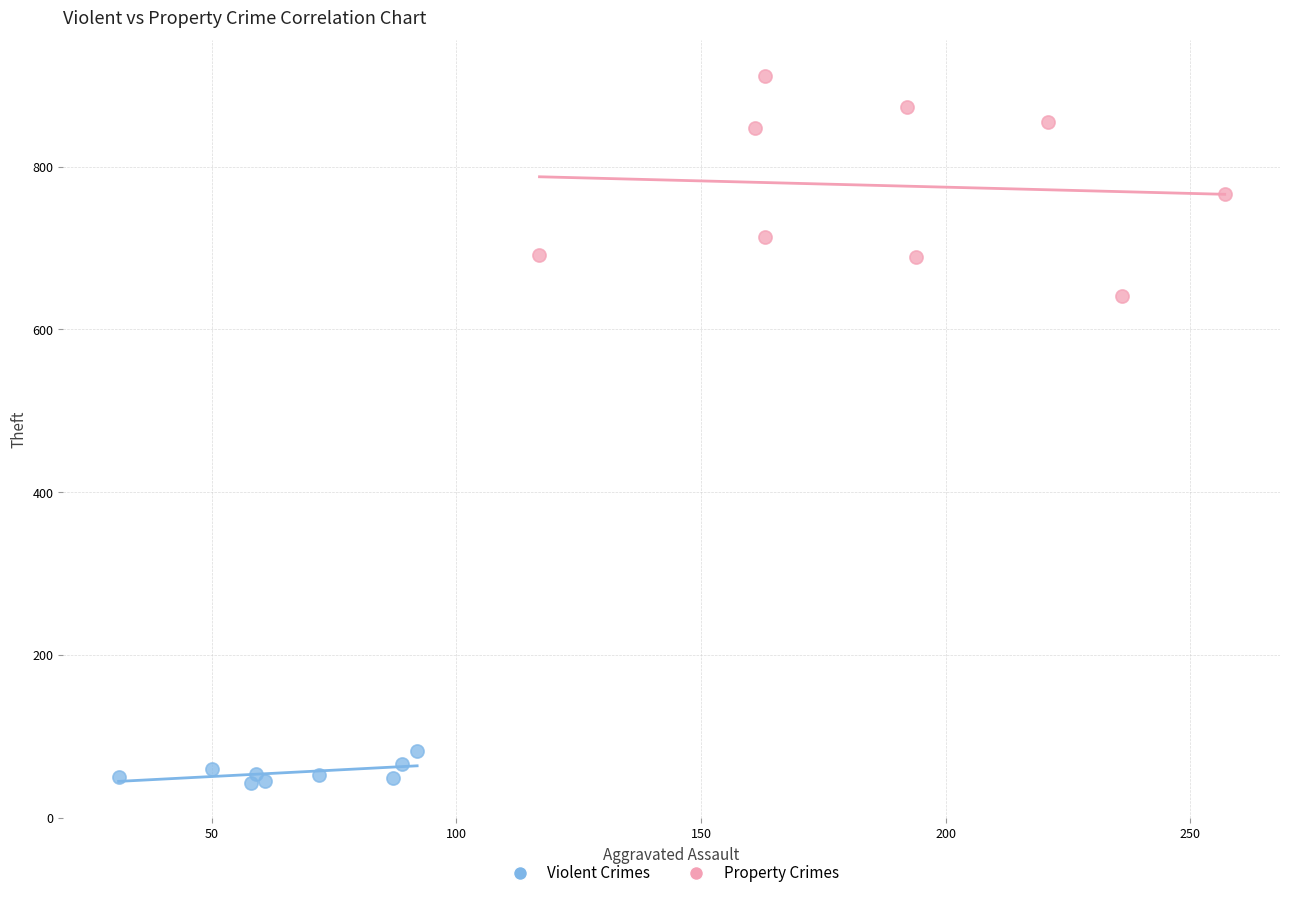

Which series reaches the minimum Y coordinate?

Violent Crimes